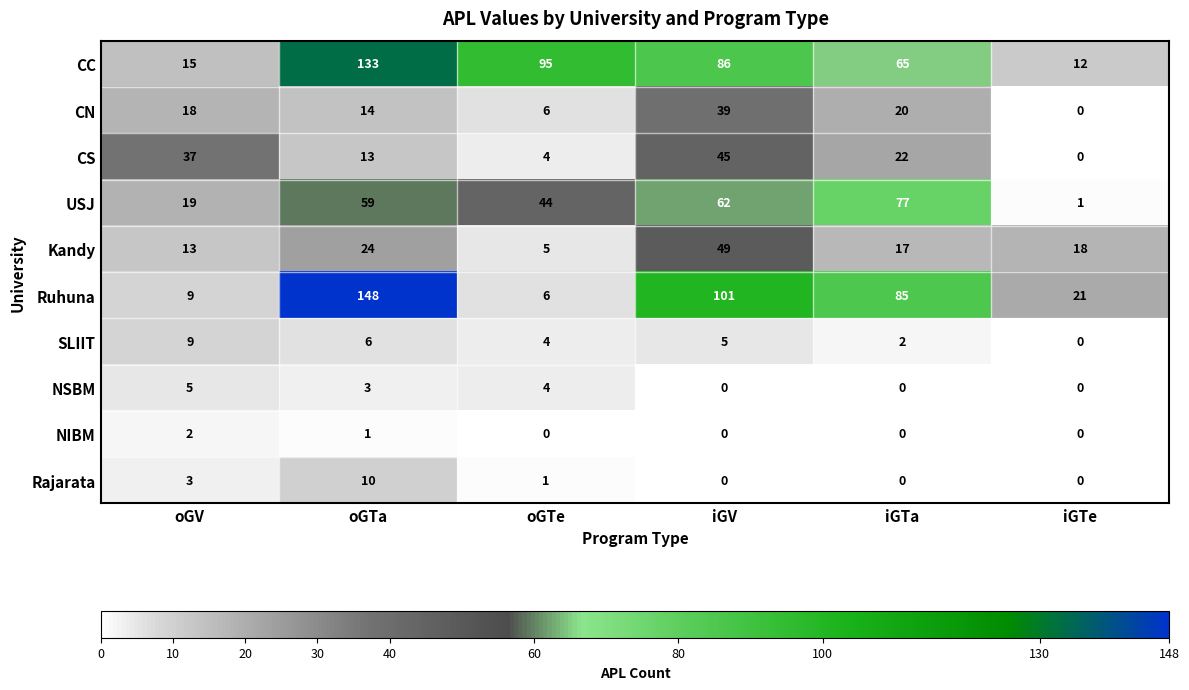

How many SLIIT values are between 2 and 6?

4